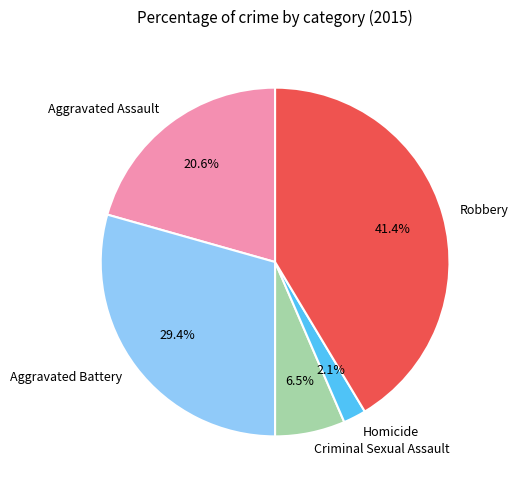

Which has a higher value, Aggravated Battery or Aggravated Assault?

Aggravated Battery